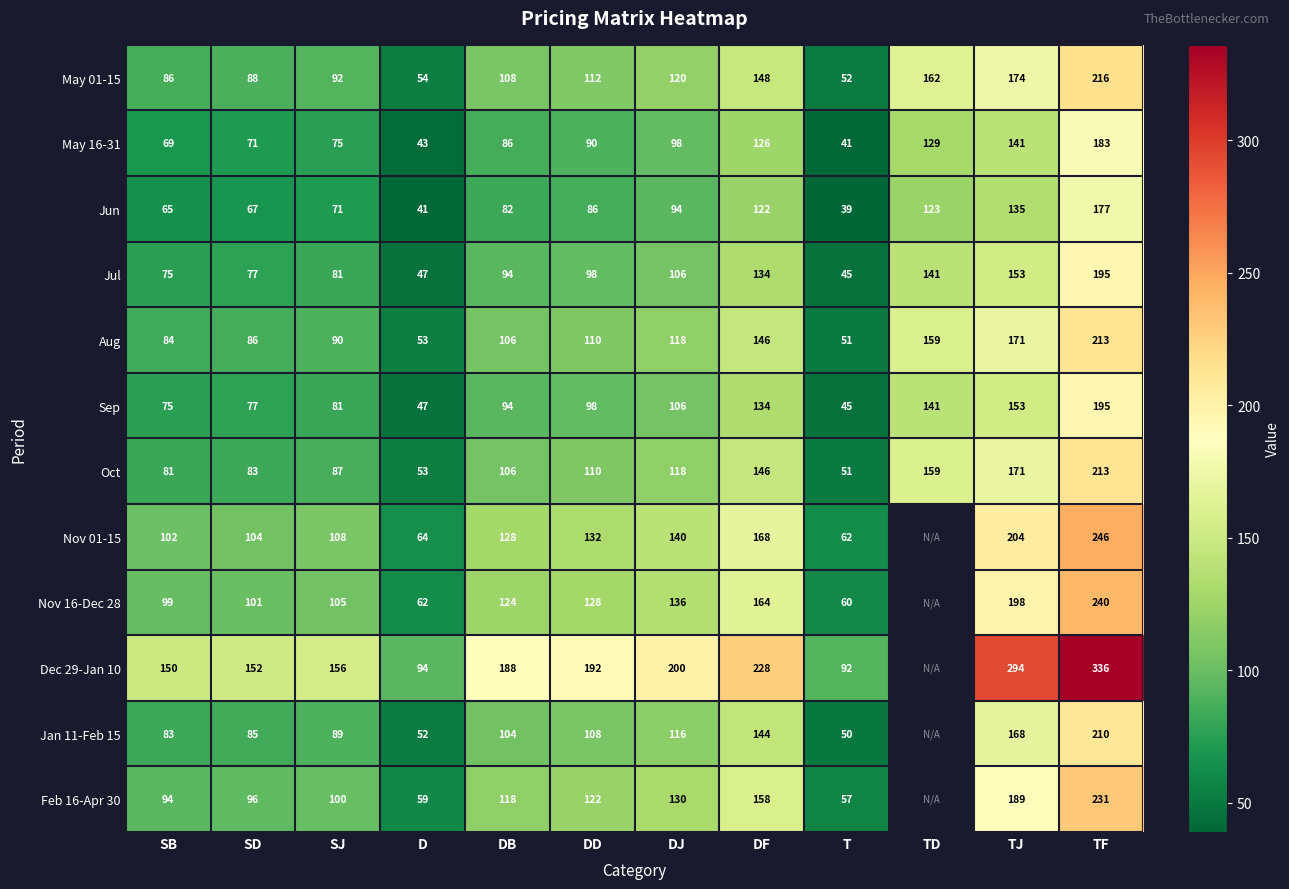

What is the difference between the maximum and minimum values in the Jun series?

138